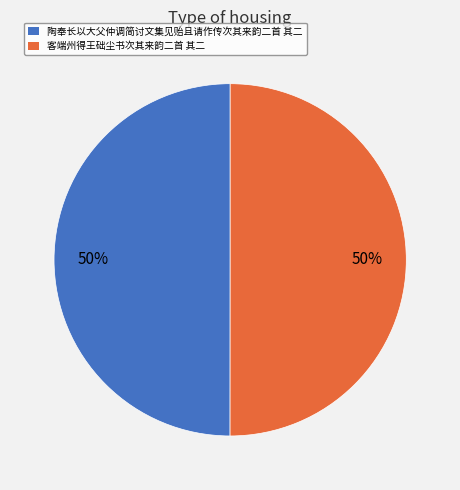

To the nearest percent, what percentage of the pie is 陶奉长以大父仲调简讨文集见贻且请作传次其来韵二首 其二?

50%